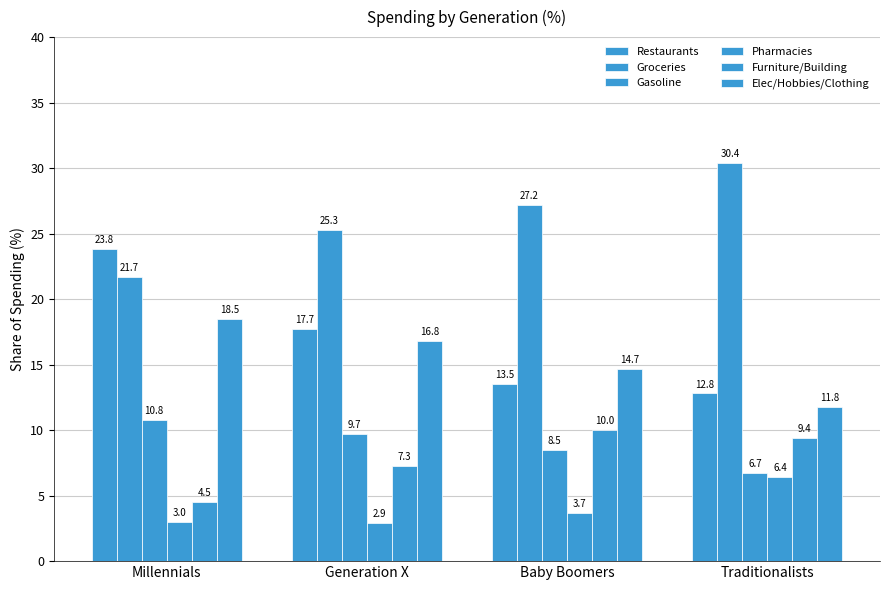

How many groups of bars are there?

4